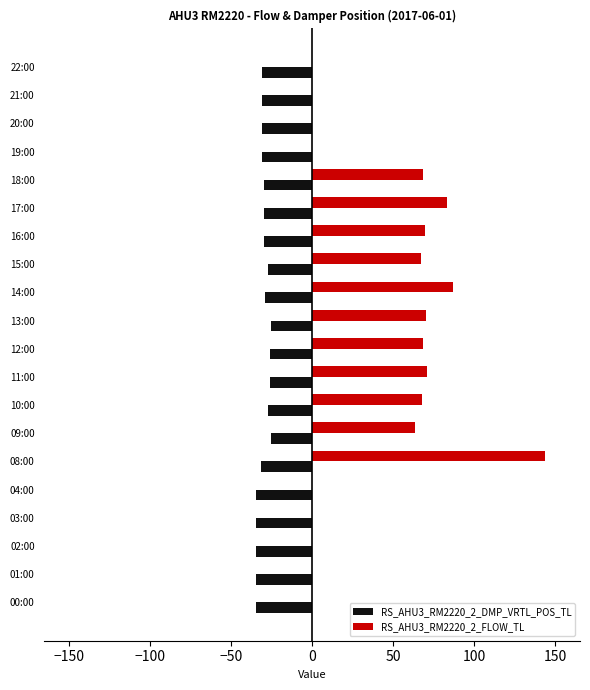

What is the sum of the RS_AHU3_RM2220_2_DMP_VRTL_POS_TL values at 10:00 and 22:00?

-57.9